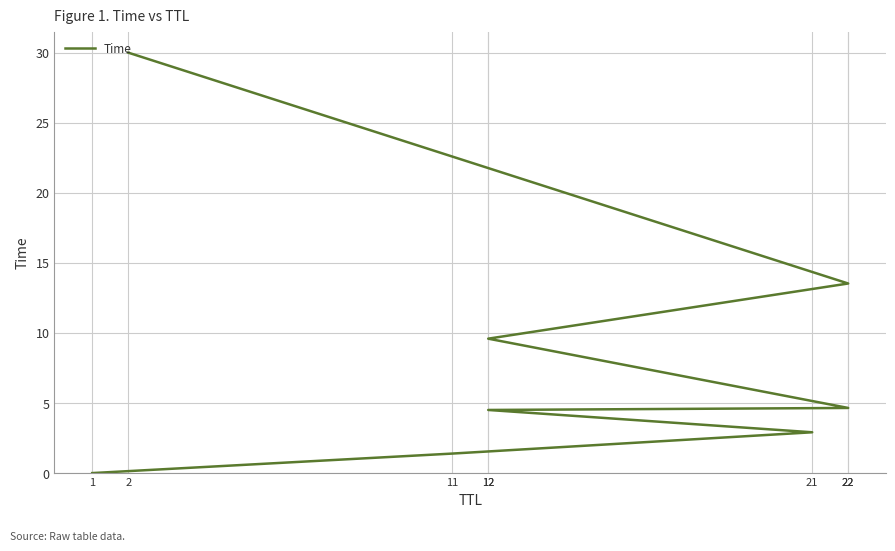

Reading right to left, list all the values displayed in this chart.

2=30.0	22=13.5	12=9.6	22=4.6	12=4.5	21=2.9	11=1.4	1=0.0